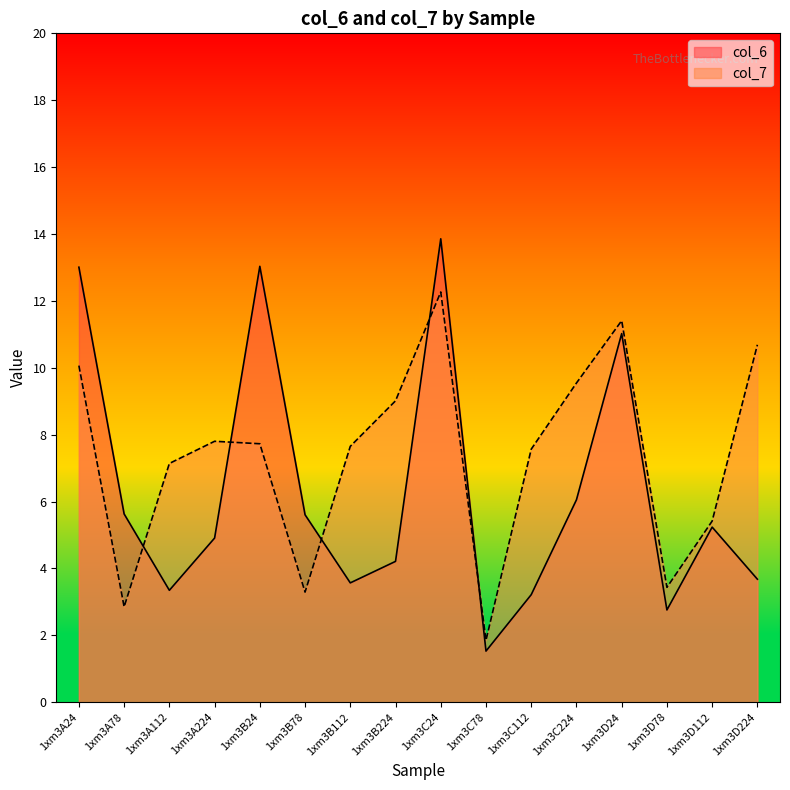

How many interior local valleys does the col_7 series have?

4